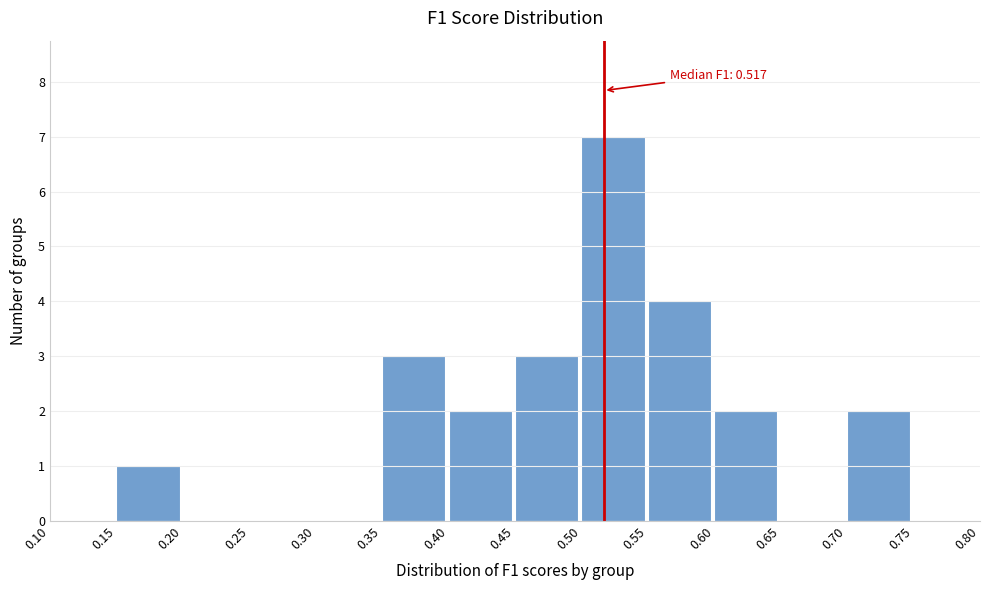

Which range on the x-axis has the tallest bar?

0.50 to 0.55